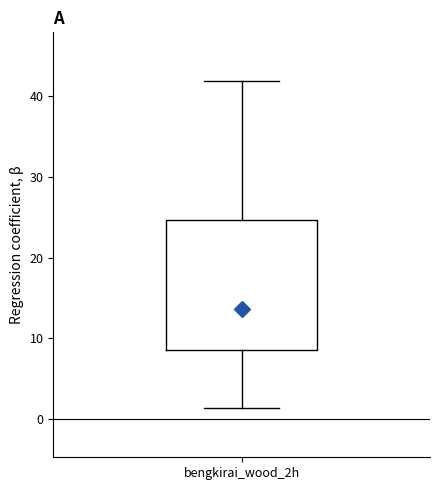

Transcribe this box plot: give where the median line is, the range the box spans, and where the two whiskers end, as read against the y-axis. The values are not printed on the chart, so give them approximately, as read against the axis.

median 14, box 9 to 25, whiskers 1 to 42